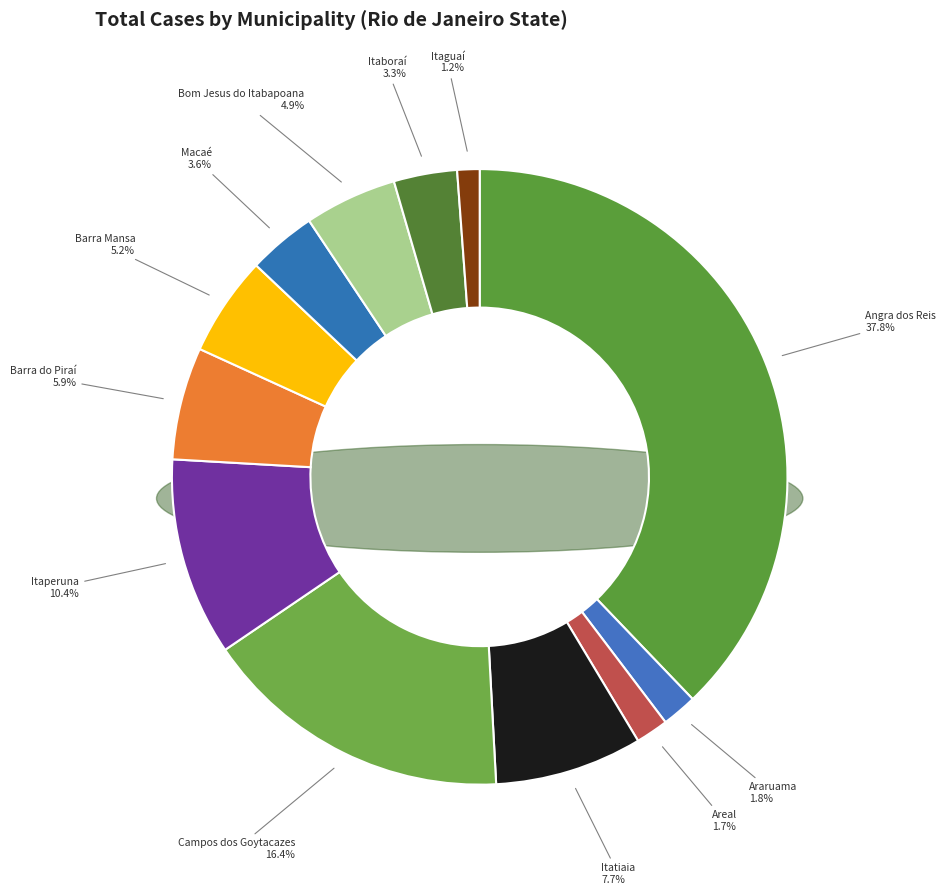

Is there any slice that represents more than half of the pie?

No